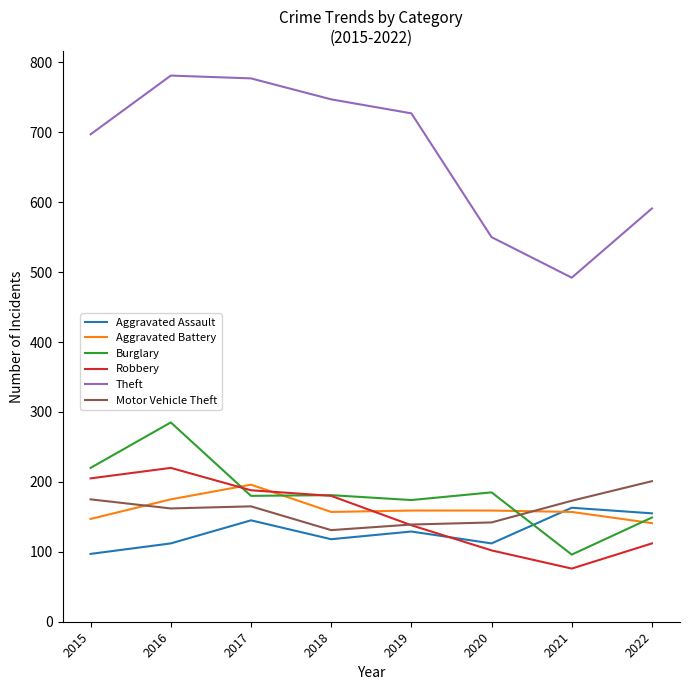

In Aggravated Assault, how many points are higher than both neighbors (excluding endpoints)?

3